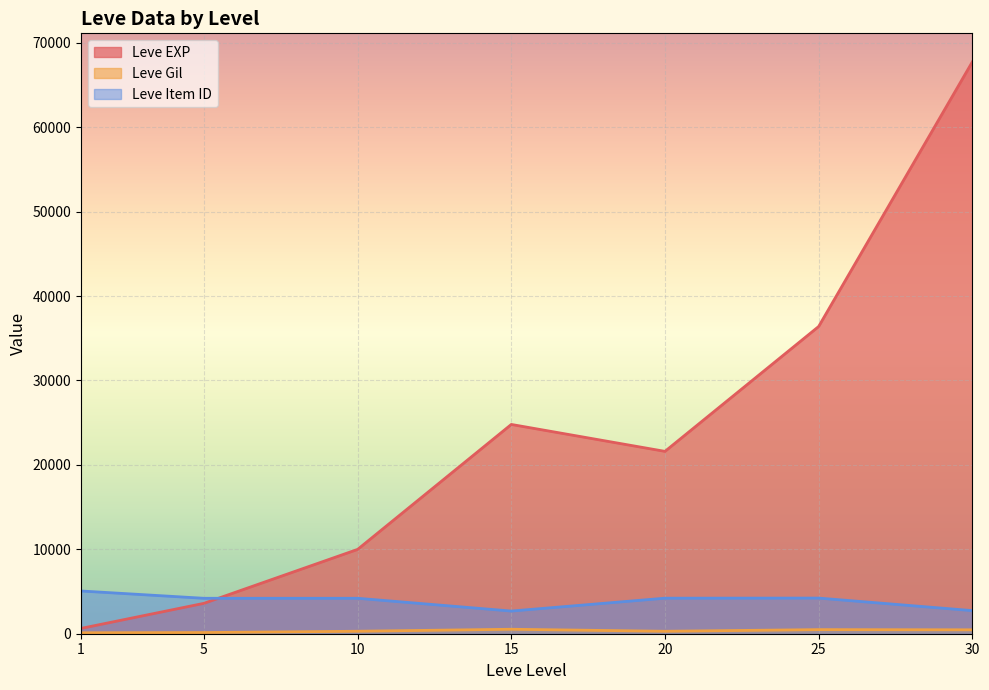

List the series in order of their peak value, lowest first.

Leve Gil, Leve Item ID, Leve EXP